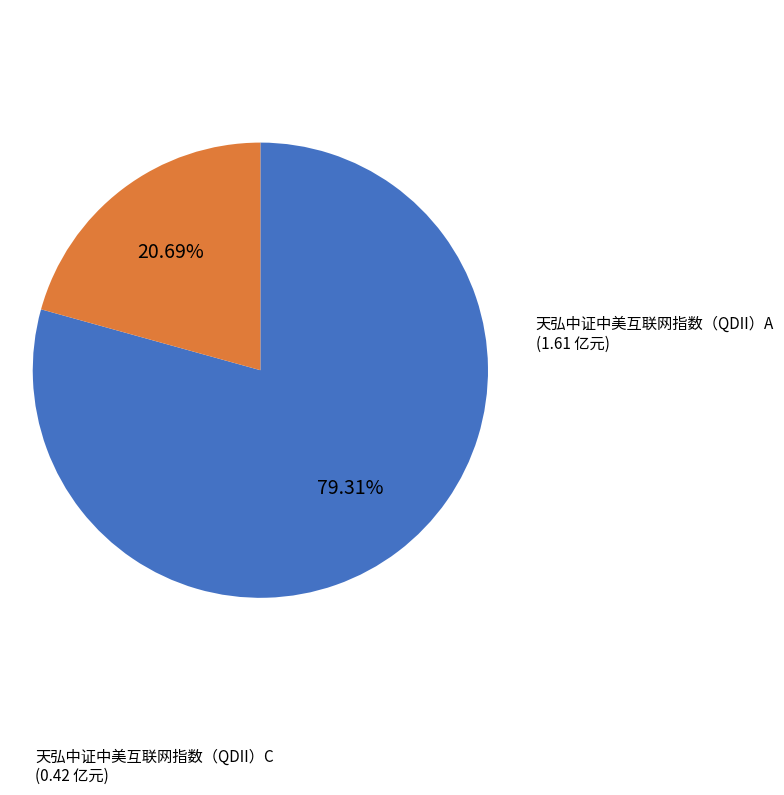

Approximately how many times larger is the value at 天弘中证中美互联网指数（QDII）C compared to 天弘中证中美互联网指数（QDII）A?

0.3